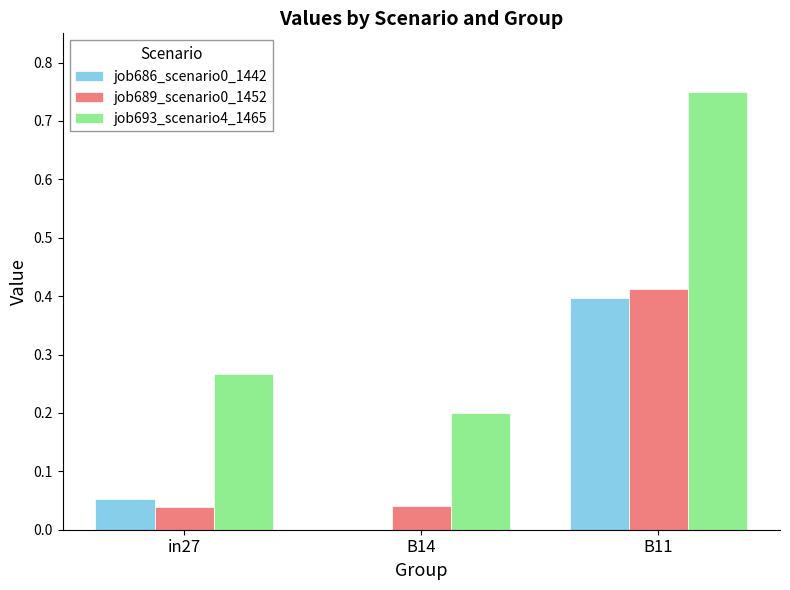

What is the difference between the job693_scenario4_1465 values at B14 and B11?

0.6